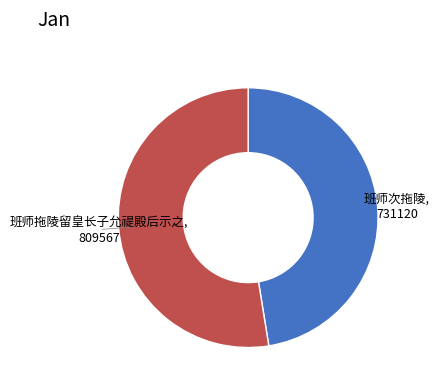

How many segments does this pie chart have?

2